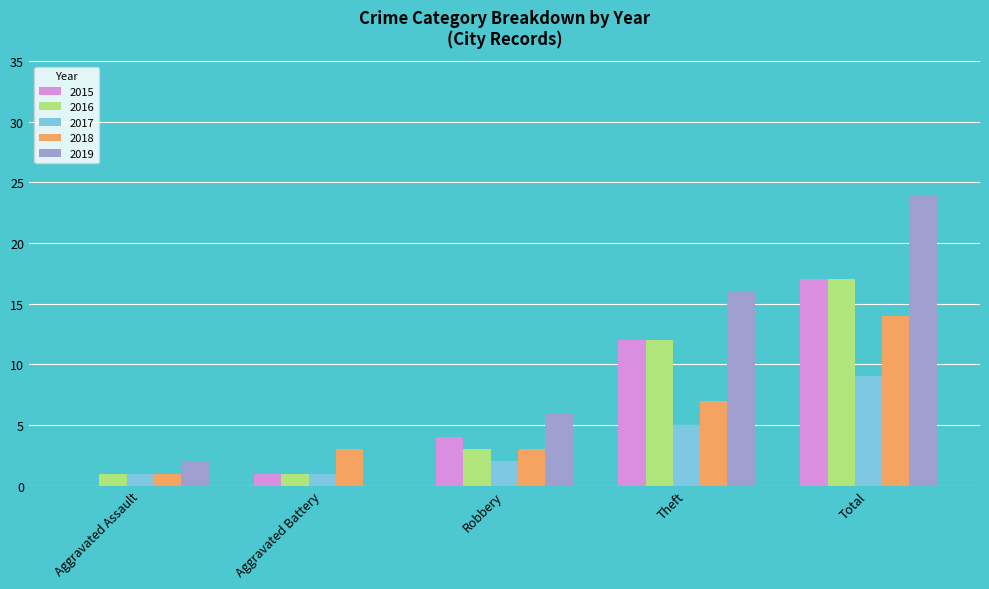

What is the difference between the 2019 values at Total and Aggravated Battery?

24